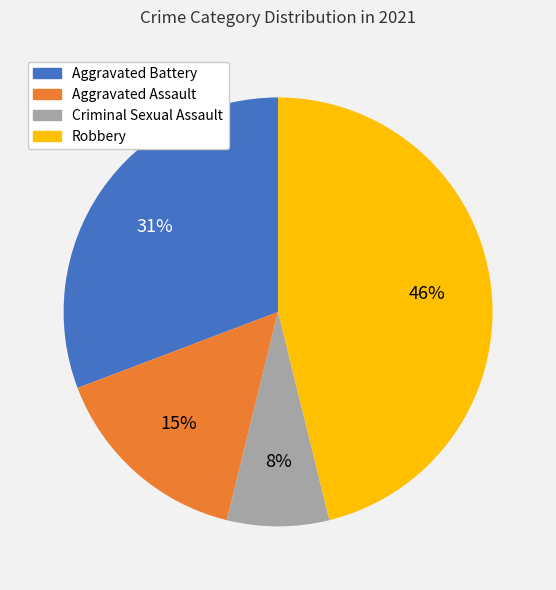

True or false: Aggravated Battery accounts for 23% of the total.

False